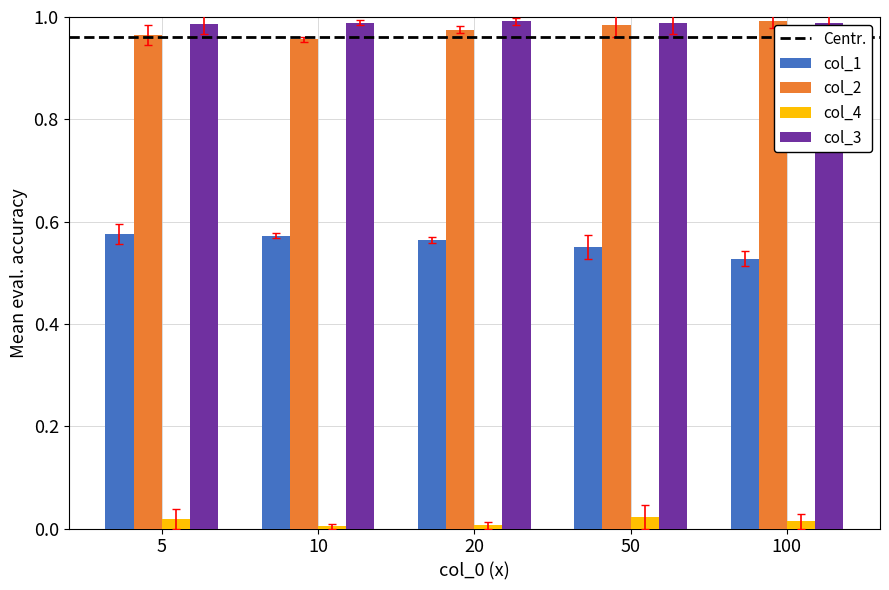

Does the chart contain stacked bars?

No